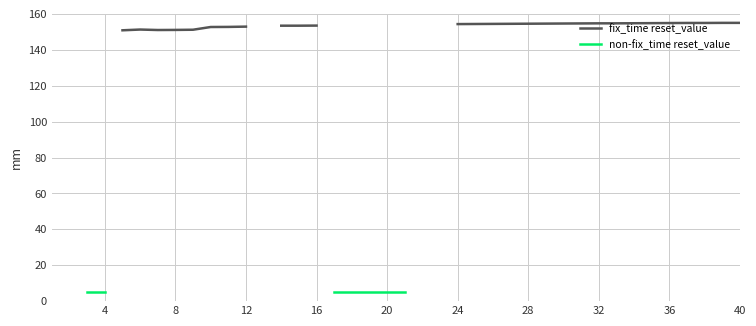

What is the smallest value displayed?

5.0